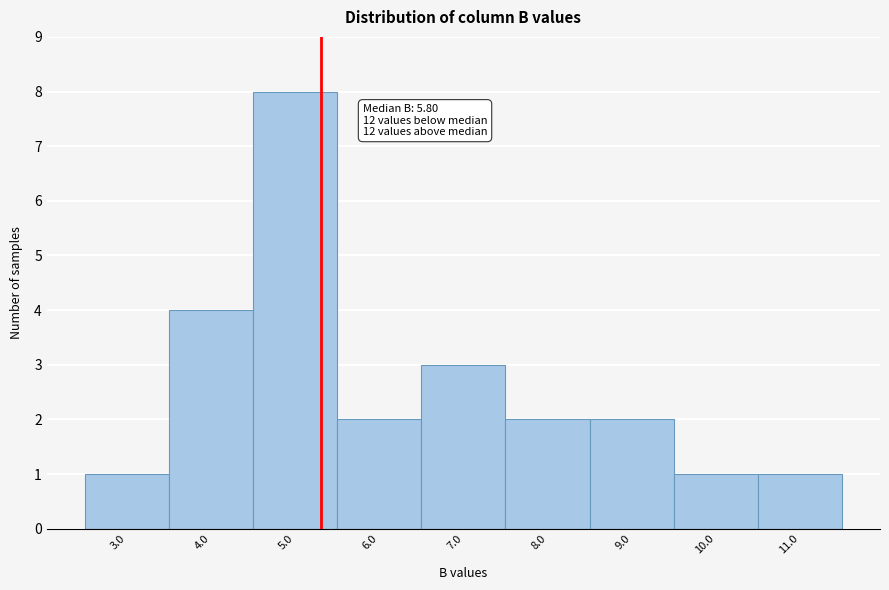

Reading left to right, transcribe all the data shown in this chart.

1	4	8	2	3	2	2	1	1